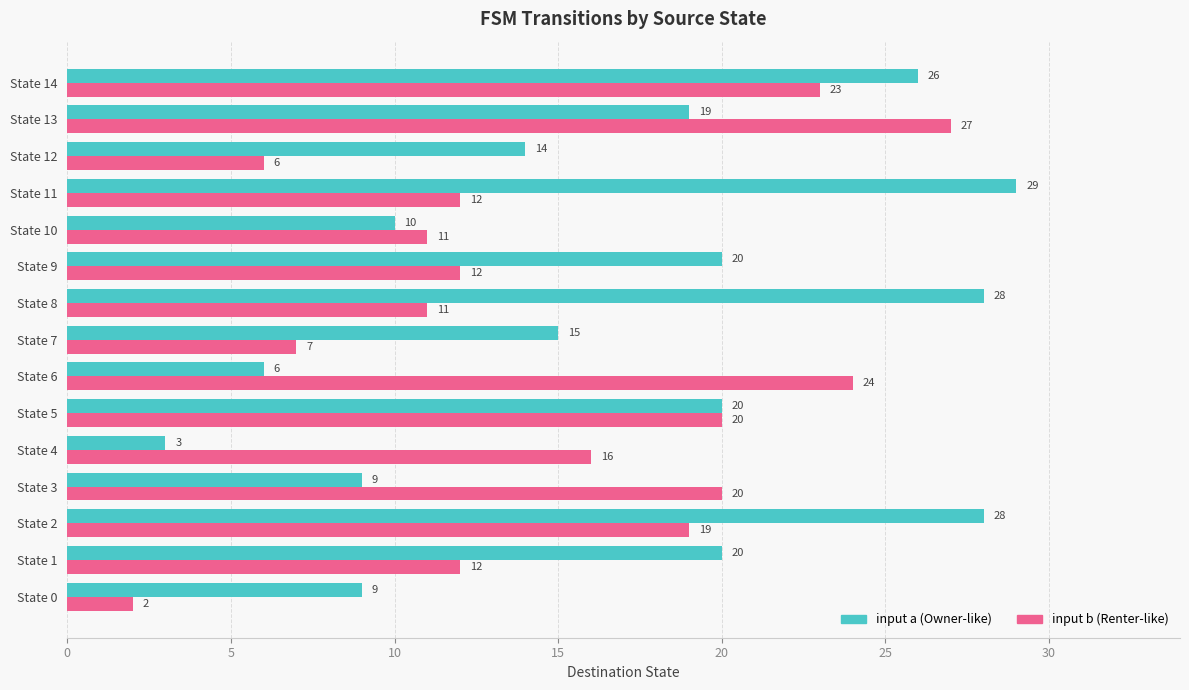

What is the maximum value shown in the chart?

29